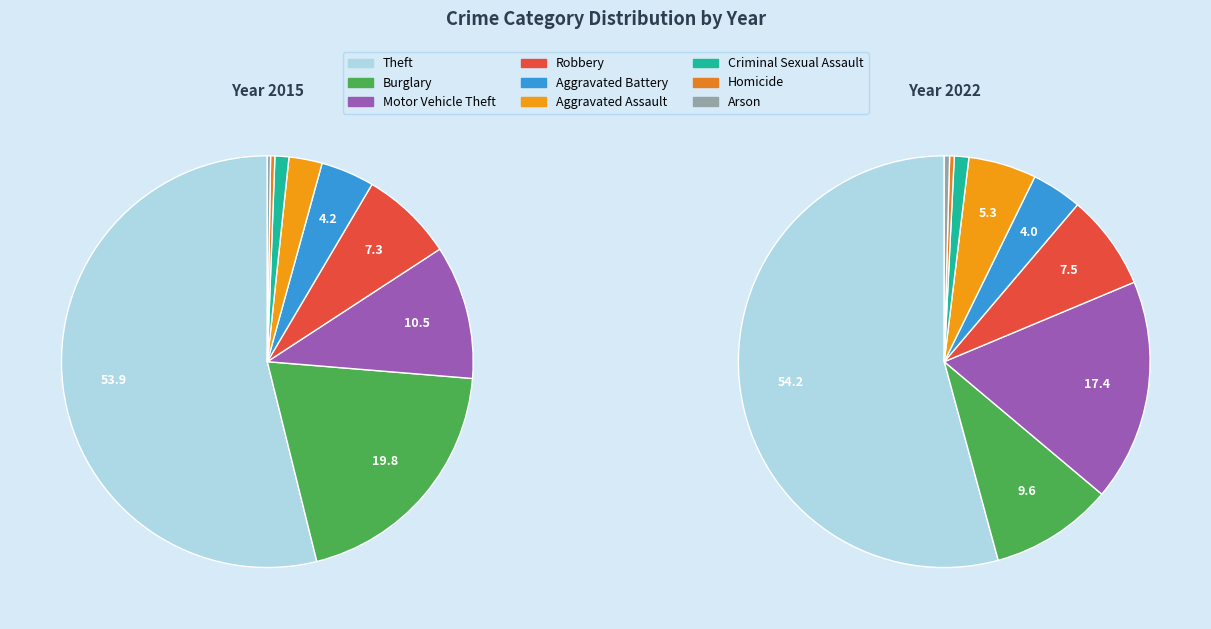

The Aggravated Assault slice represents 3% of the pie. True or false?

True